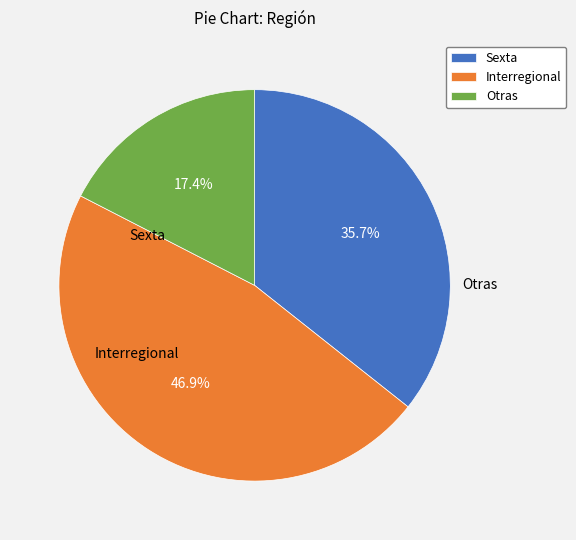

How many slices are in this pie chart?

3